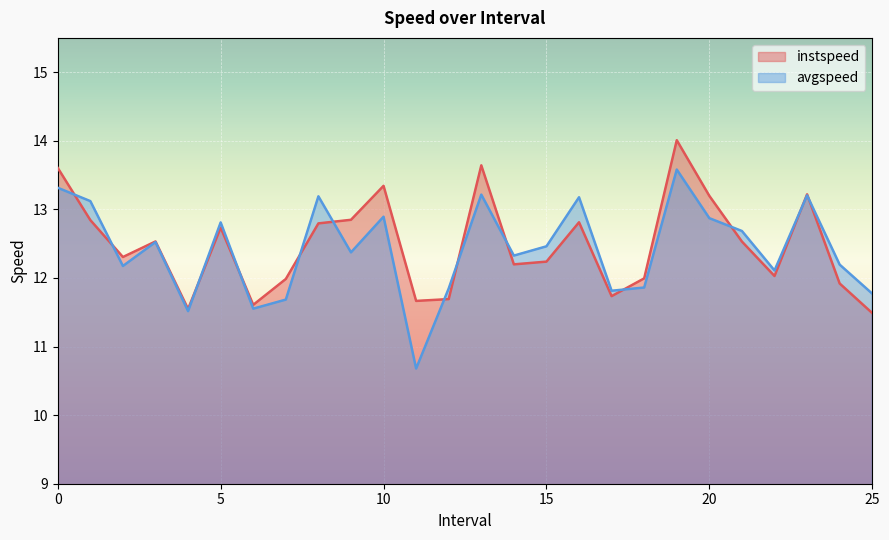

Which category has the highest value in the avgspeed series?

19.0